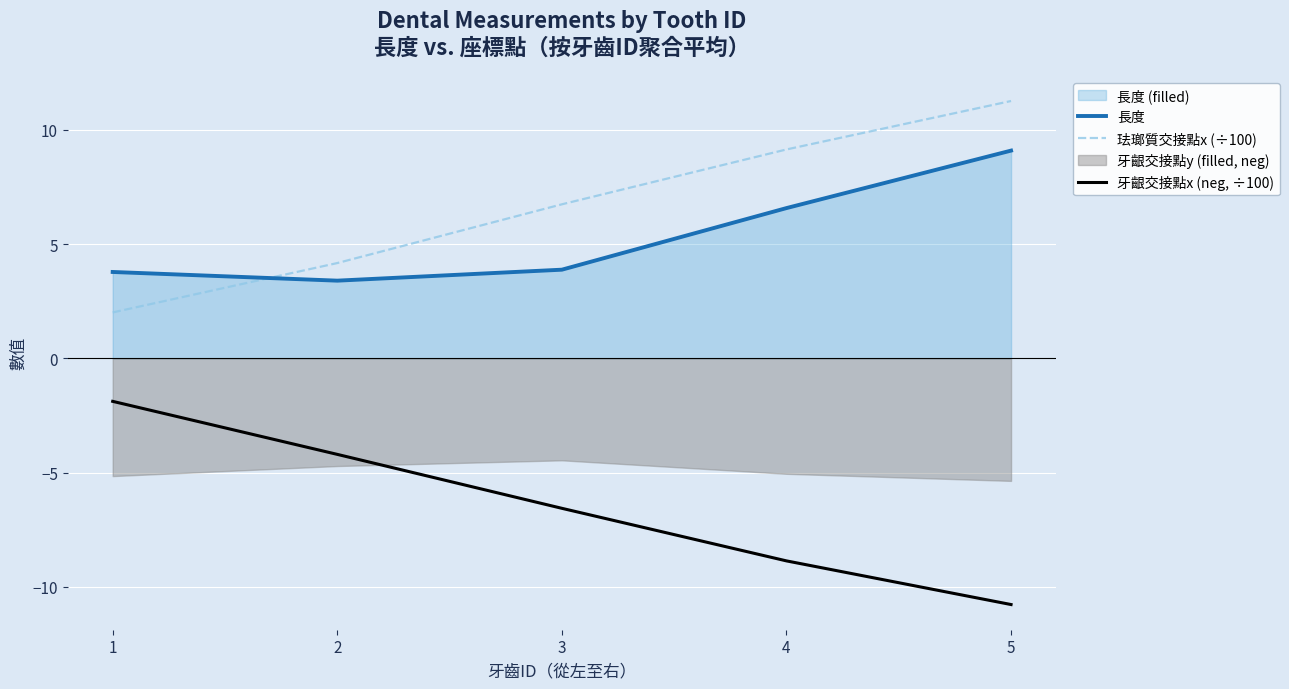

At how many categories does at least one series exceed 3?

5